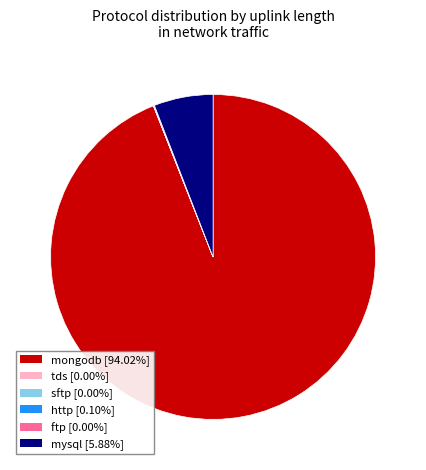

What is the largest slice in the pie chart?

mongodb